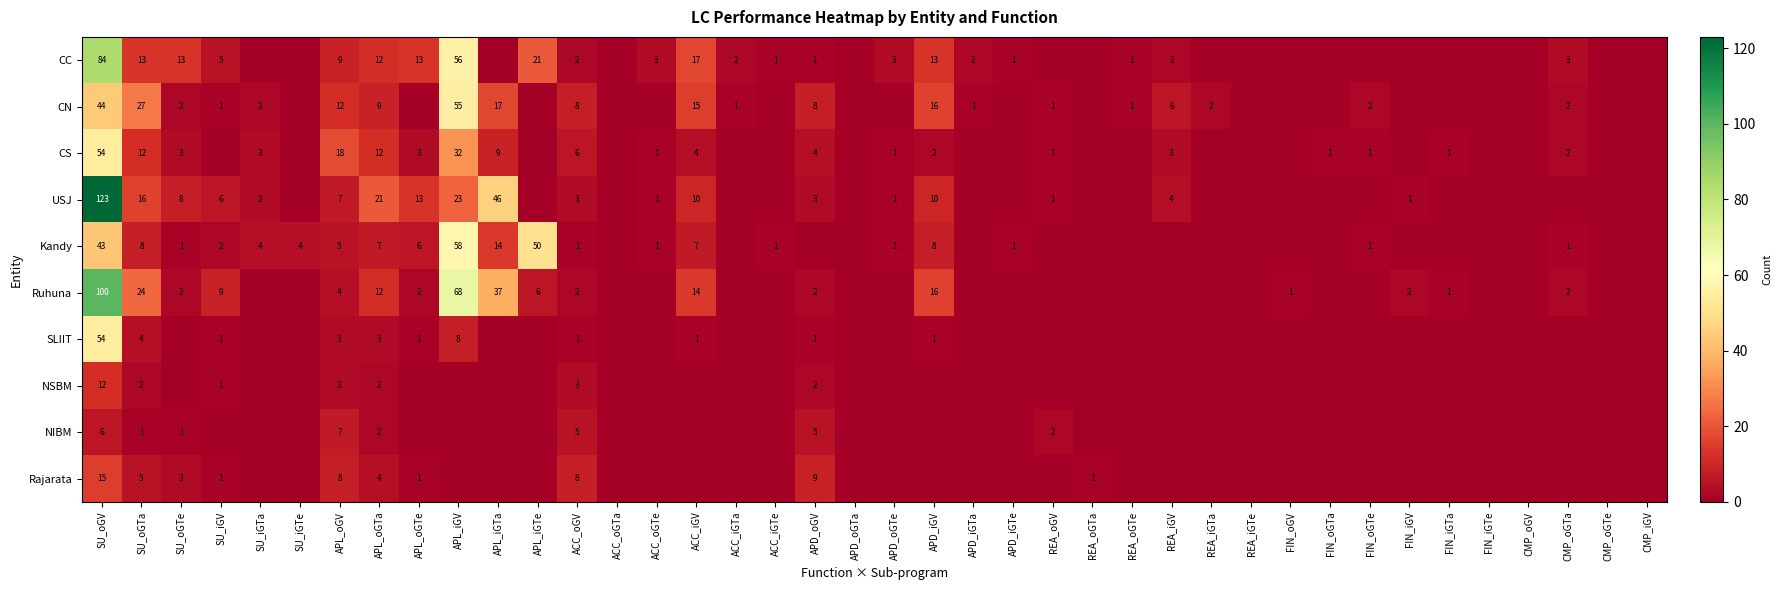

The value of CC at ACC_iGTe is 0. True or false?

False